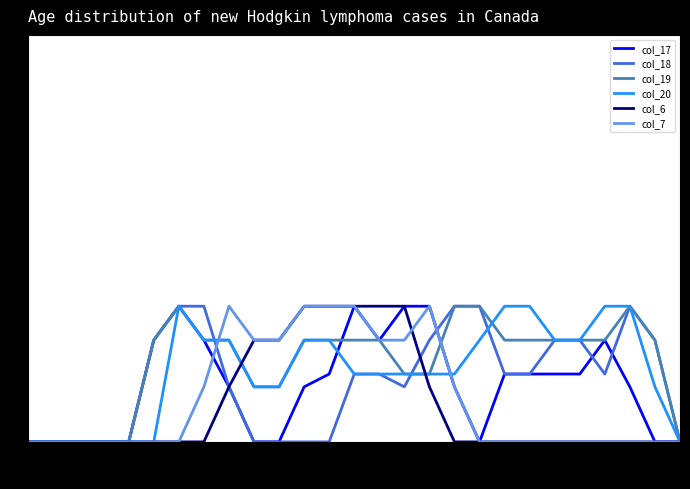

What is the maximum value for col_6?

2.0